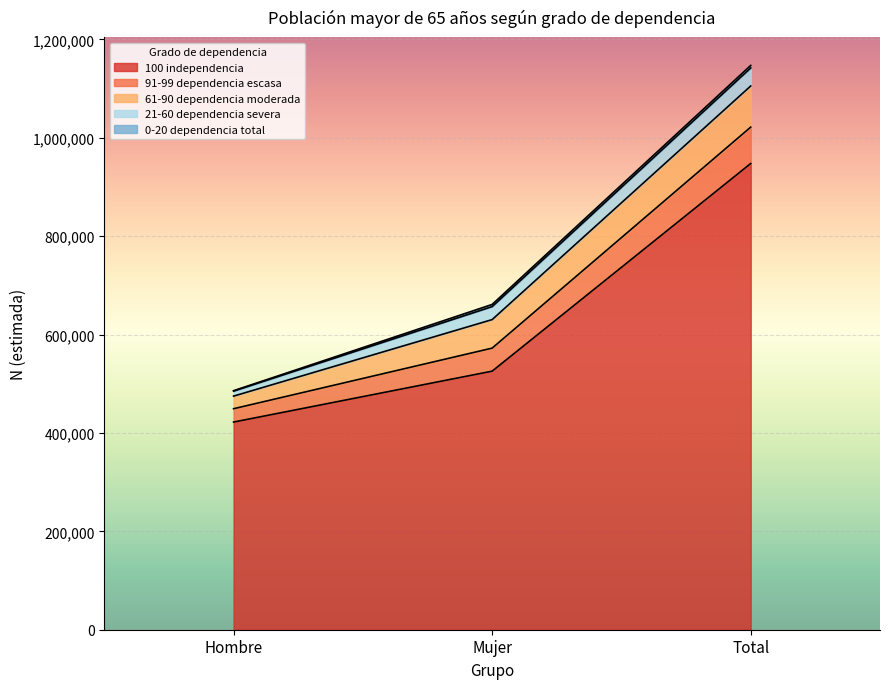

Reading left to right, list all the values displayed in this chart.

100 independencia: Hombre=422058	Mujer=525515	Total=947573
91-99 dependencia escasa: Hombre=27113	Mujer=46808	Total=73922
61-90 dependencia moderada: Hombre=25599	Mujer=57979	Total=83578
21-60 dependencia severa: Hombre=10195	Mujer=26446	Total=36642
0-20 dependencia total: Hombre=838	Mujer=4363	Total=5202